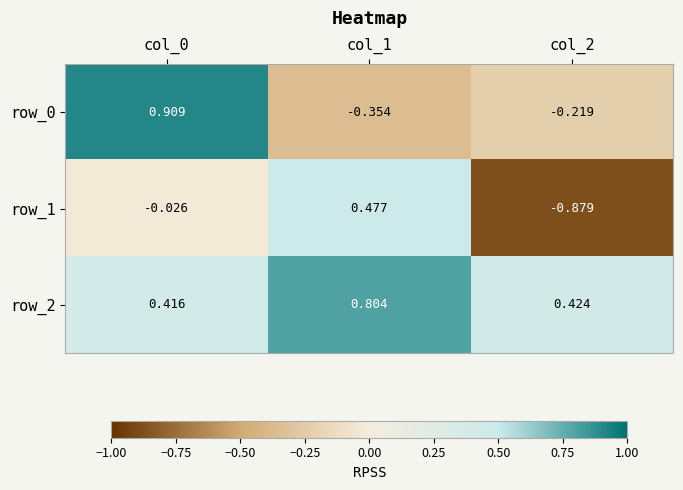

How many values in the row_0 series are below 0?

2